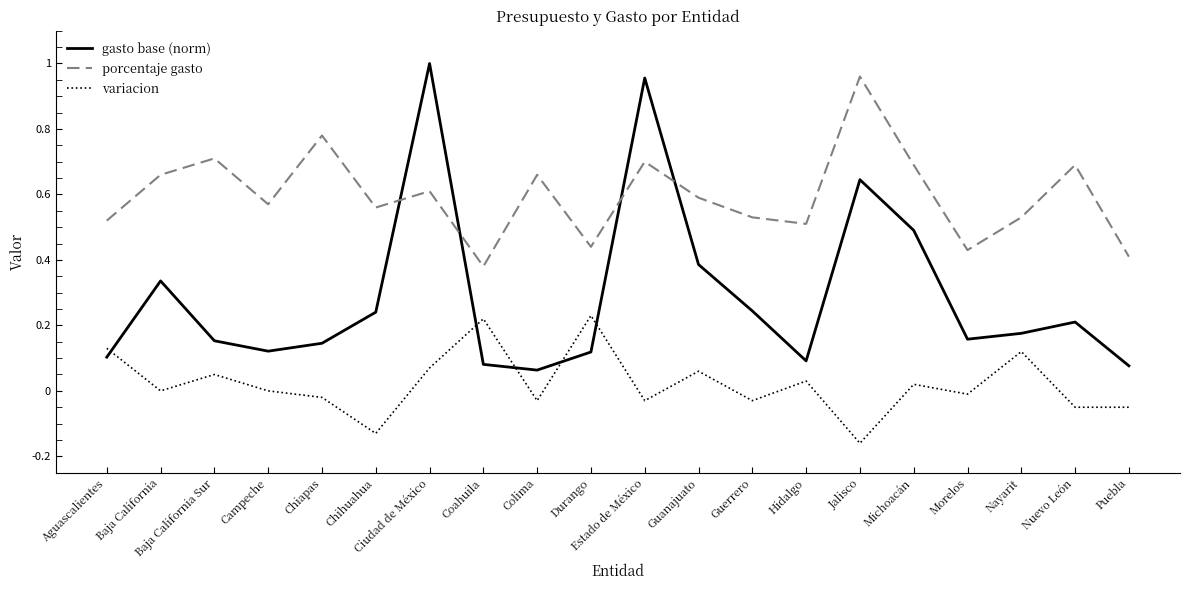

Which category has the lowest value across all series?

Jalisco